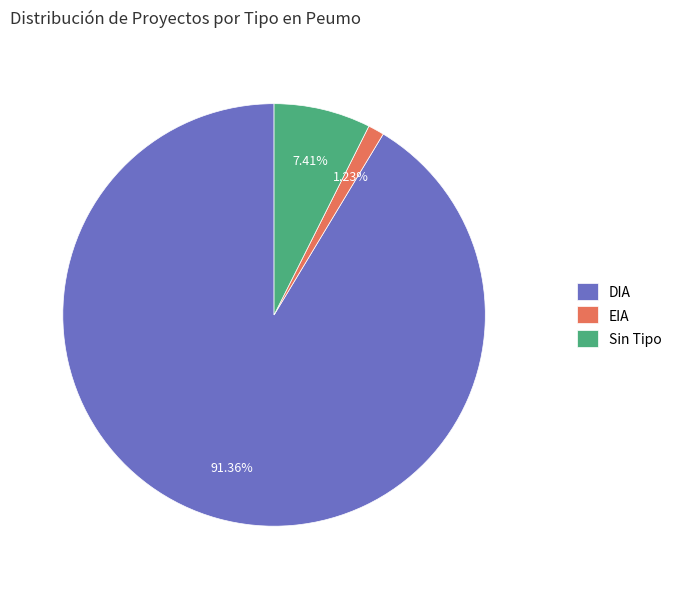

Between DIA and Sin Tipo, which is larger?

DIA